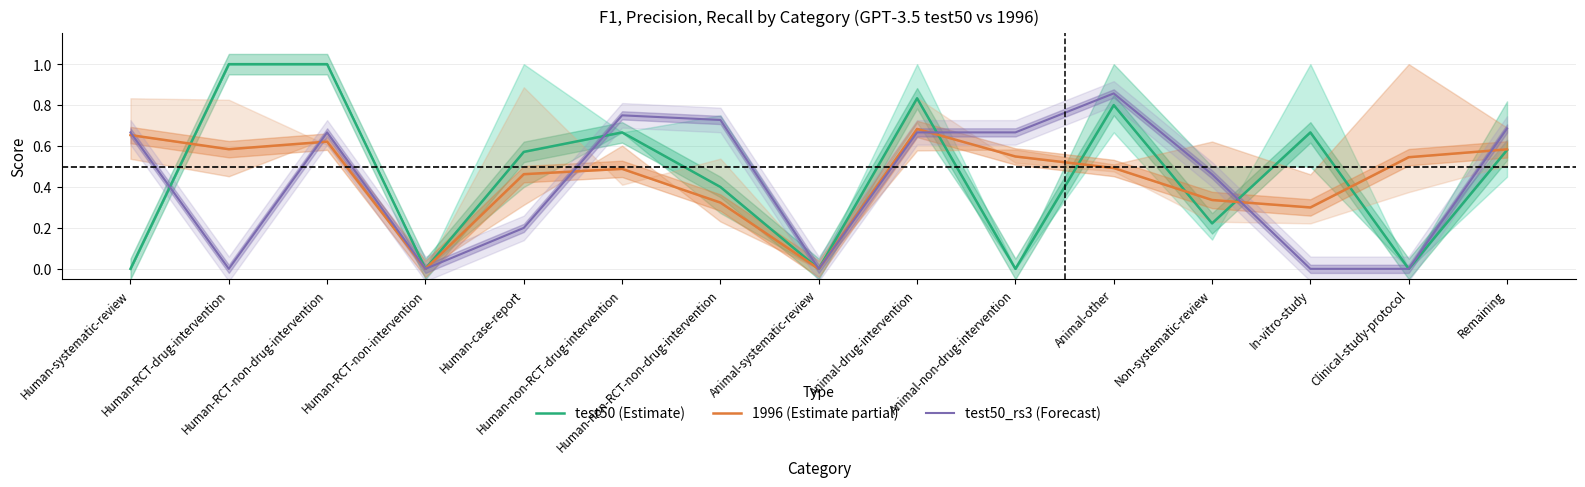

What is the difference between the second highest and second lowest values in the test50 (Estimate) series?

1.0